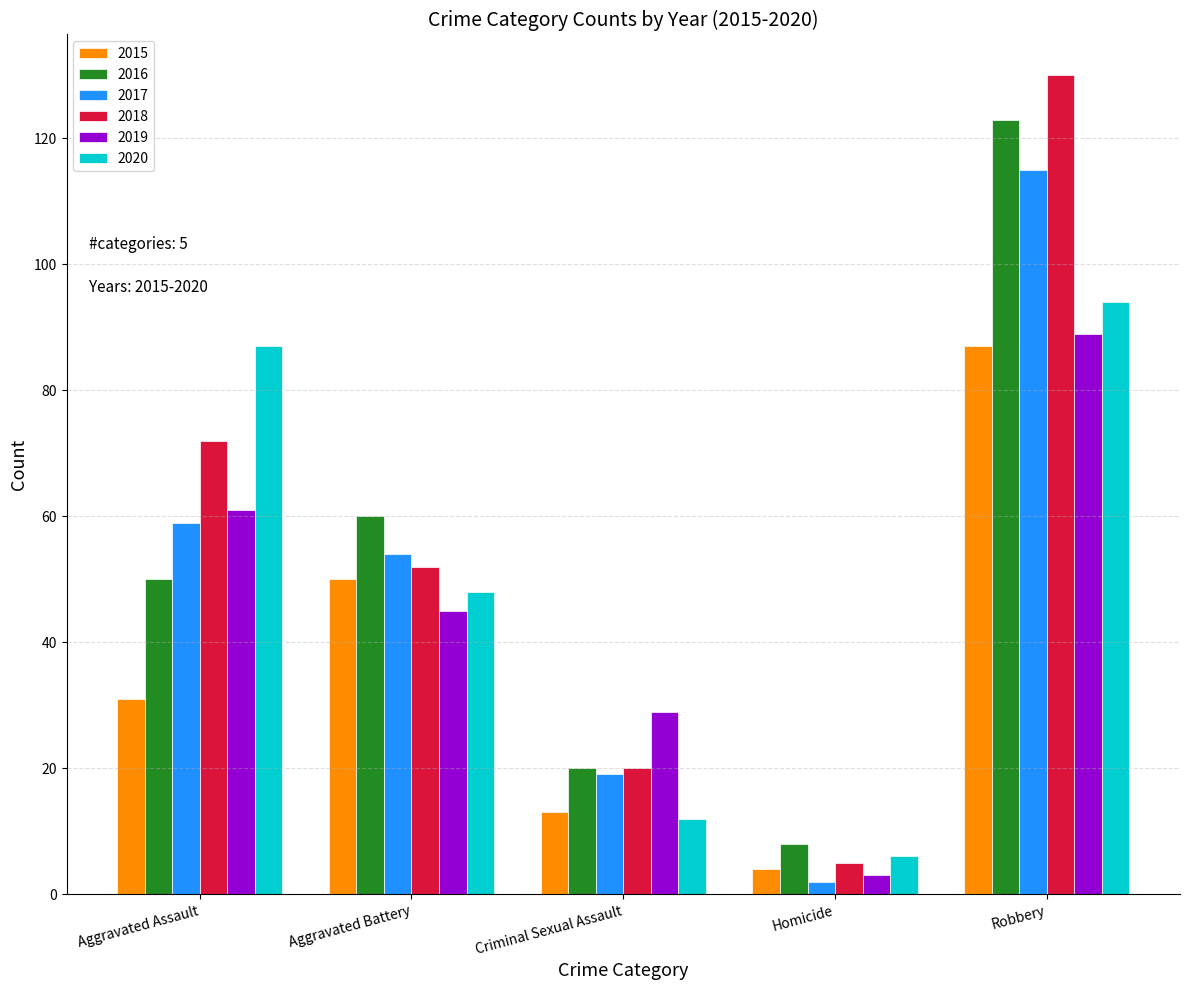

How many data points does each series have?

5